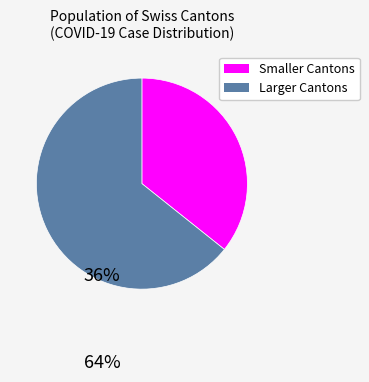

Is there a majority slice in this chart?

Yes